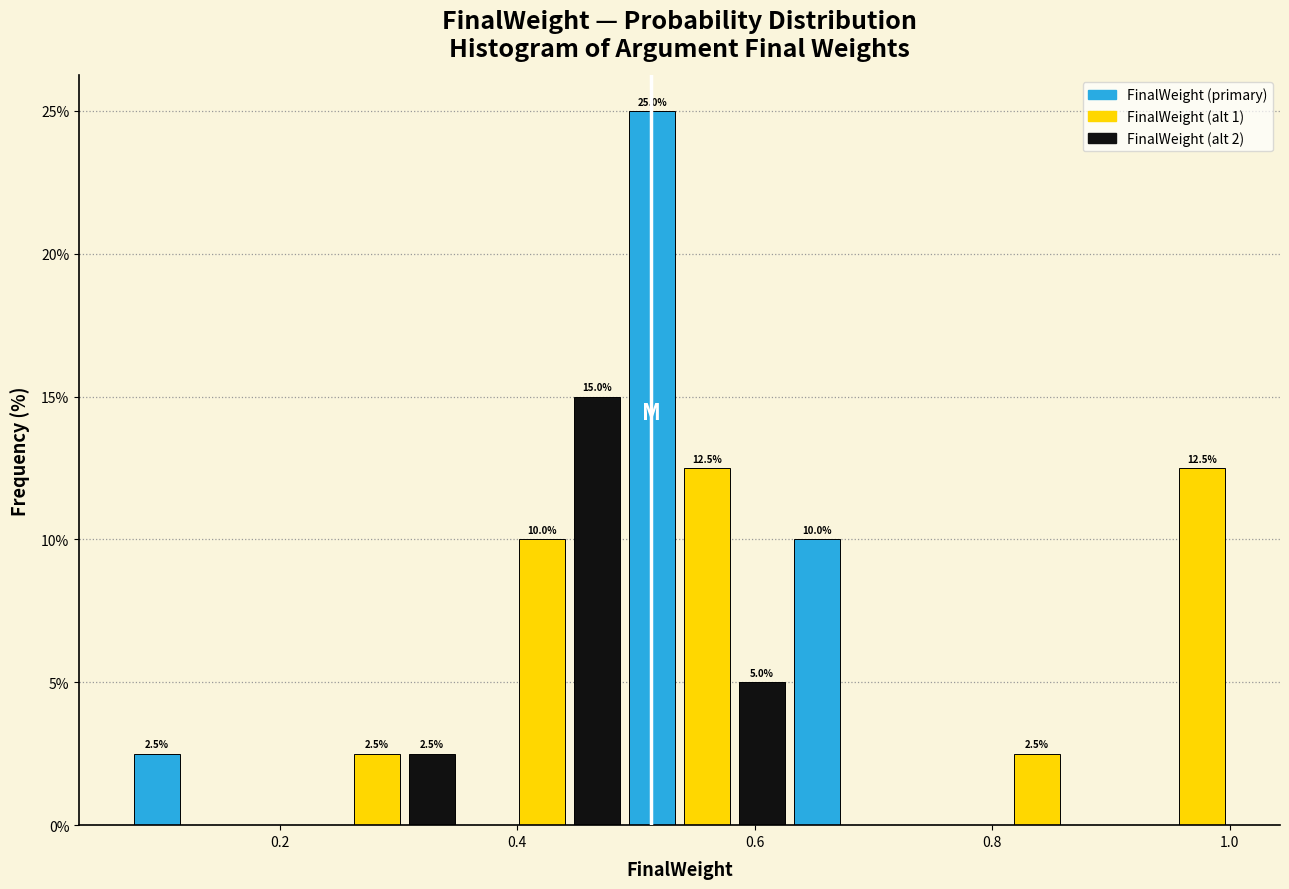

Read against the x-axis, roughly where is the centre of the tallest bar?

0.52